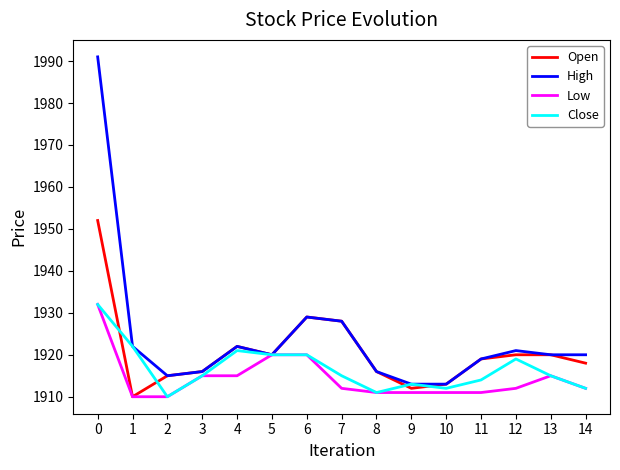

At which category does Close reach its first local peak?

4